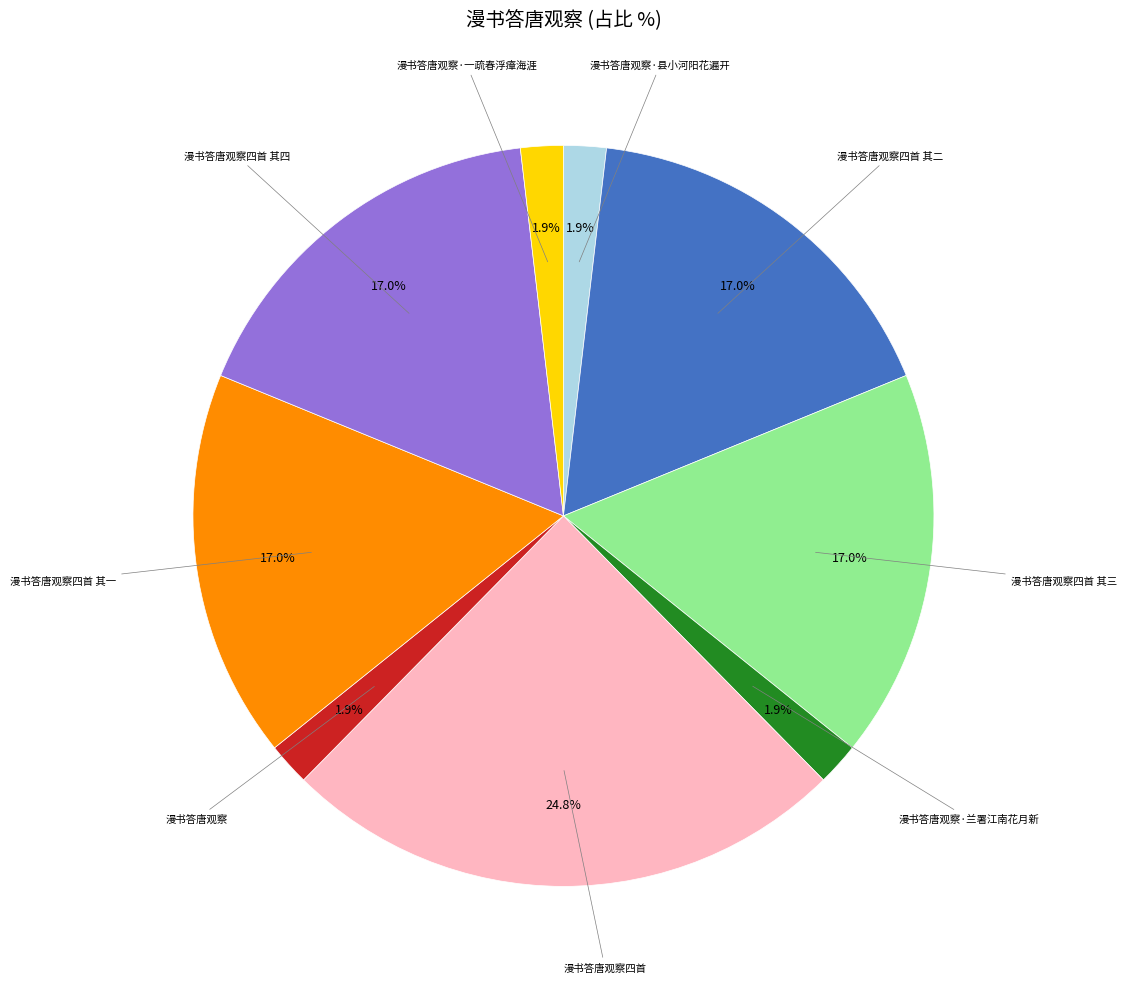

Does any single category account for the majority?

No